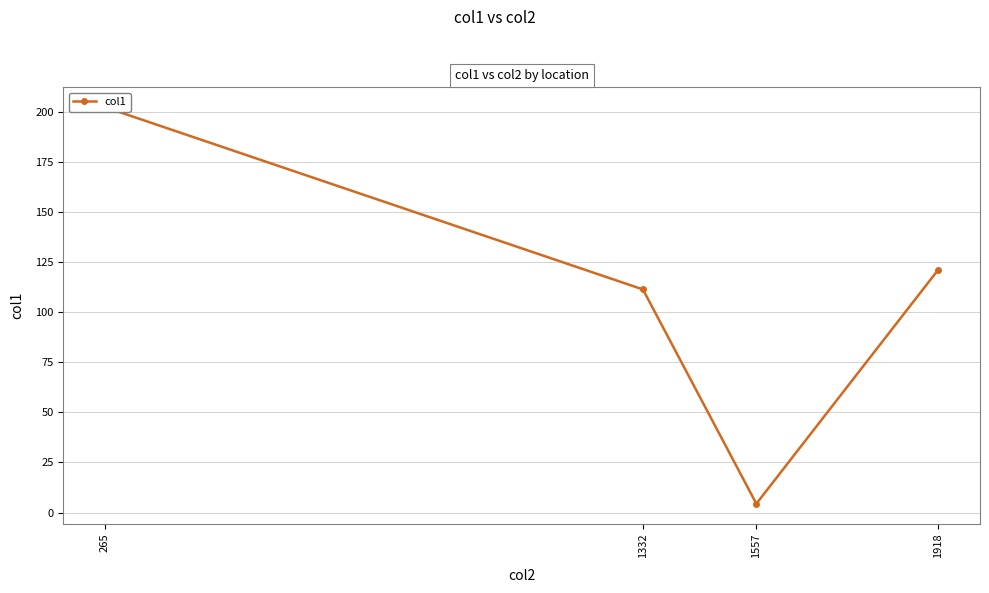

Is it true that the value at 1332 is 194.8?

False